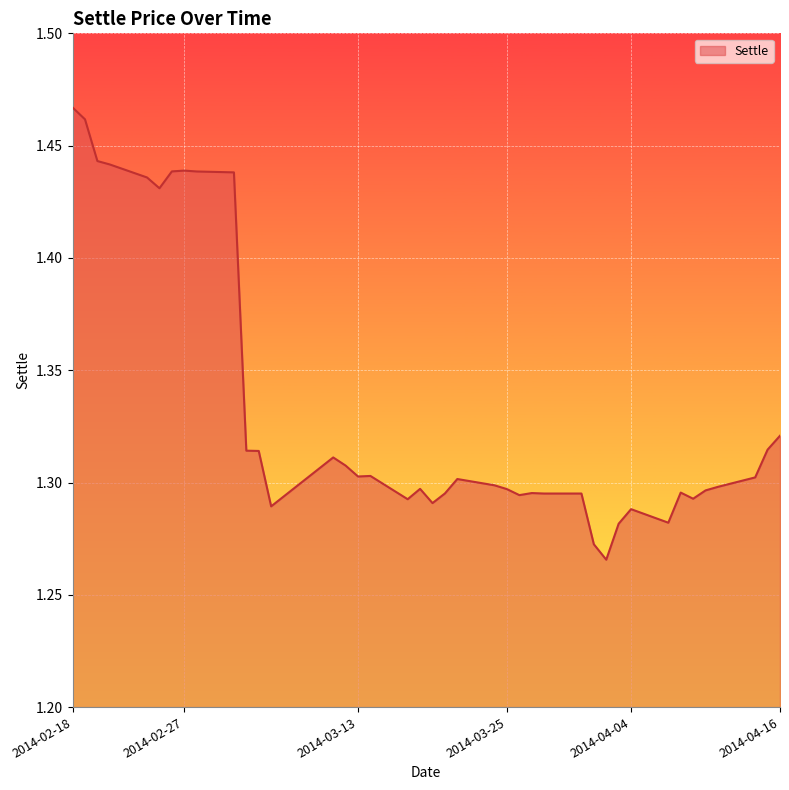

How many lines are shown in the chart?

1